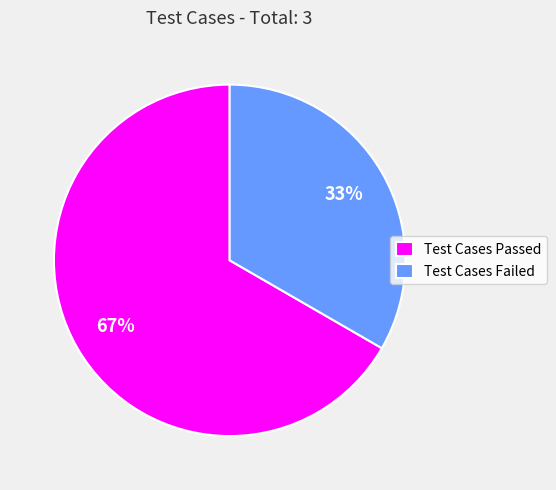

Between Test Cases Passed and Test Cases Failed, which is larger?

Test Cases Passed